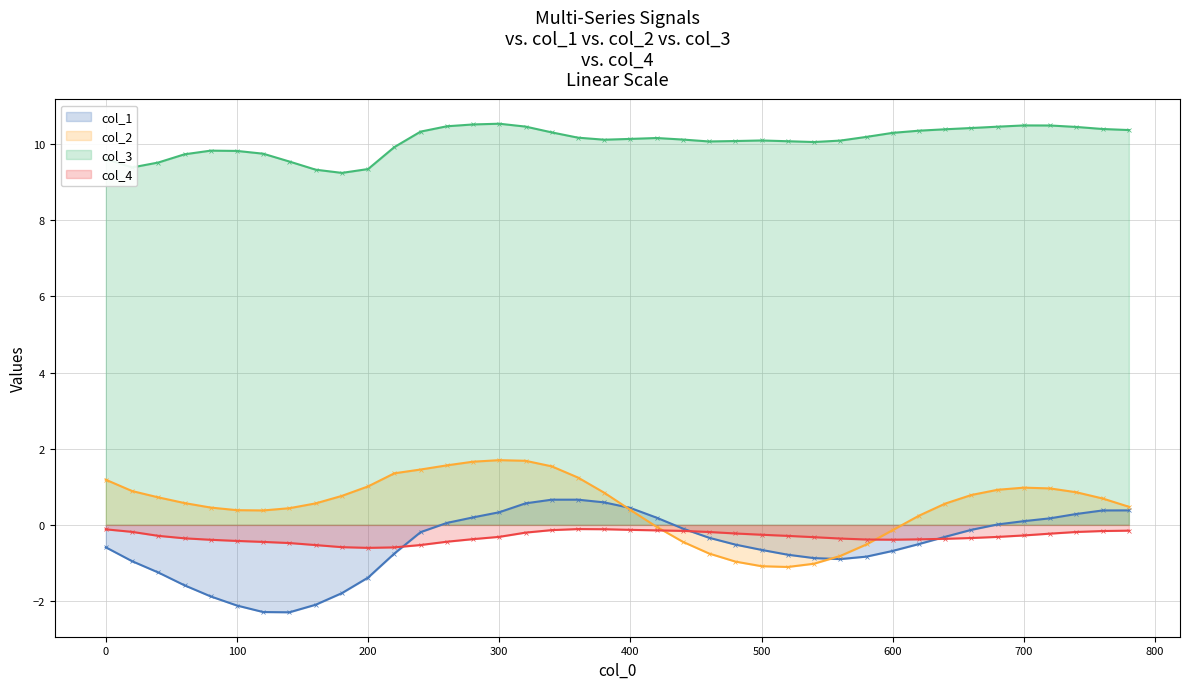

Which series has the largest total across all categories?

col_3